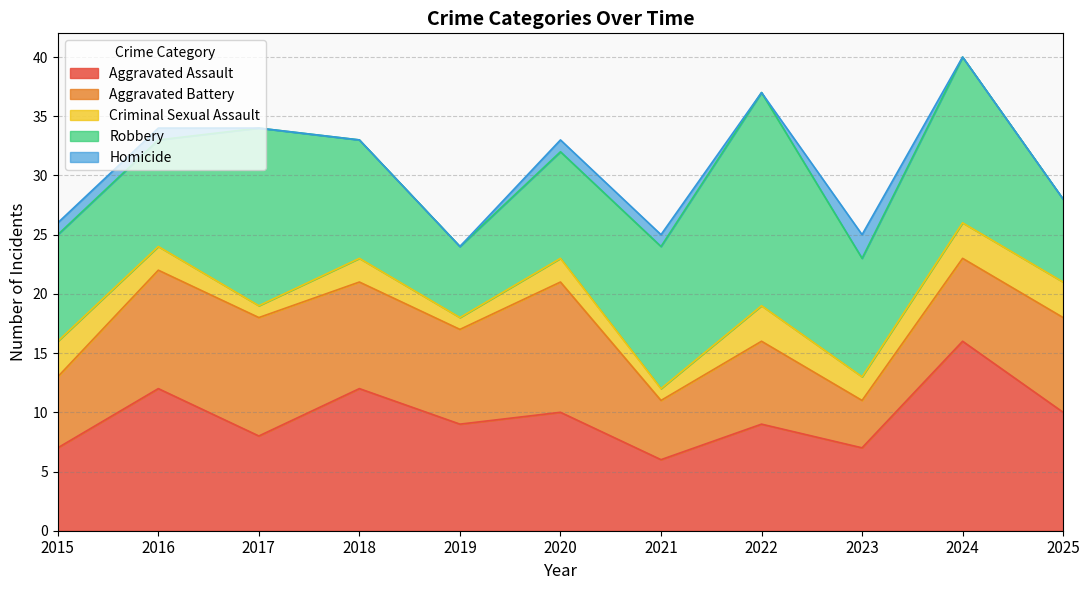

How many lines are shown in the chart?

5